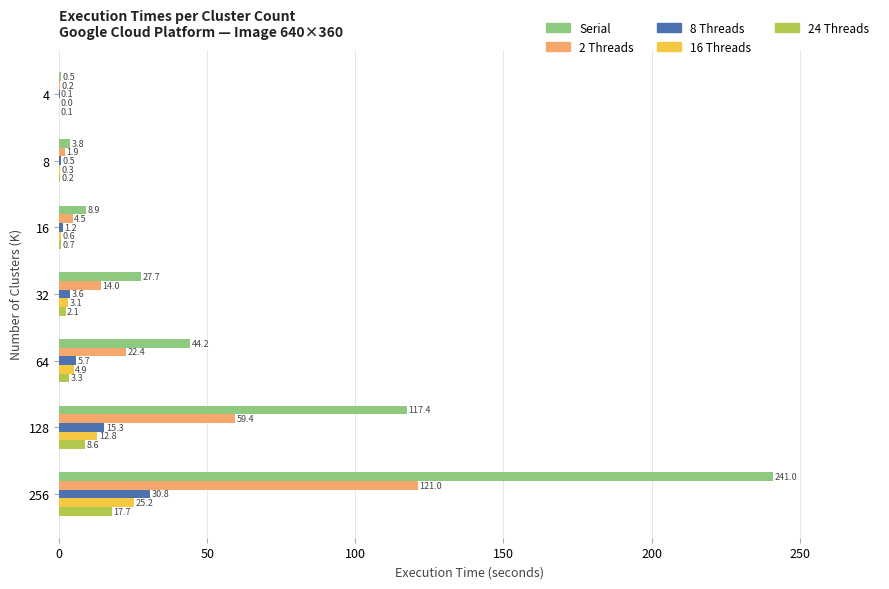

Which series has the largest range (max minus min)?

Serial